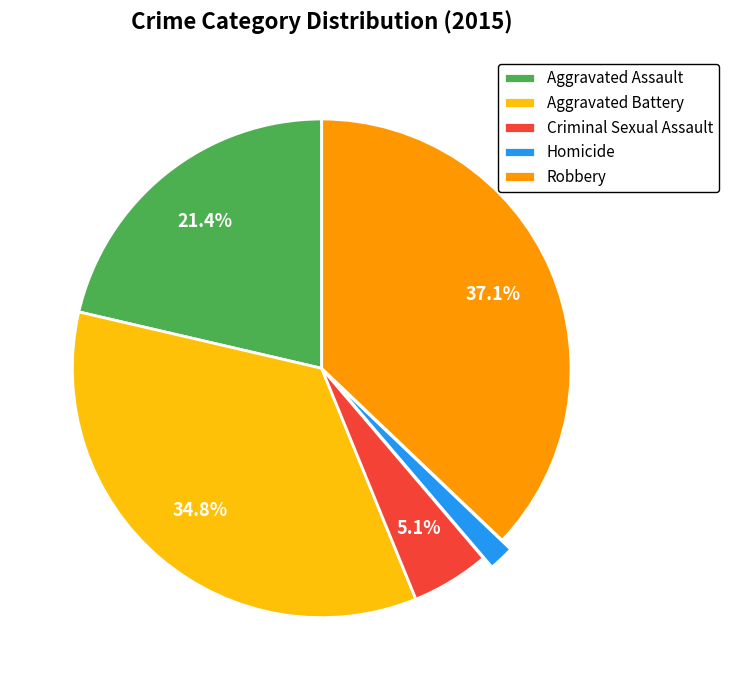

What is the largest slice in the pie chart?

Robbery